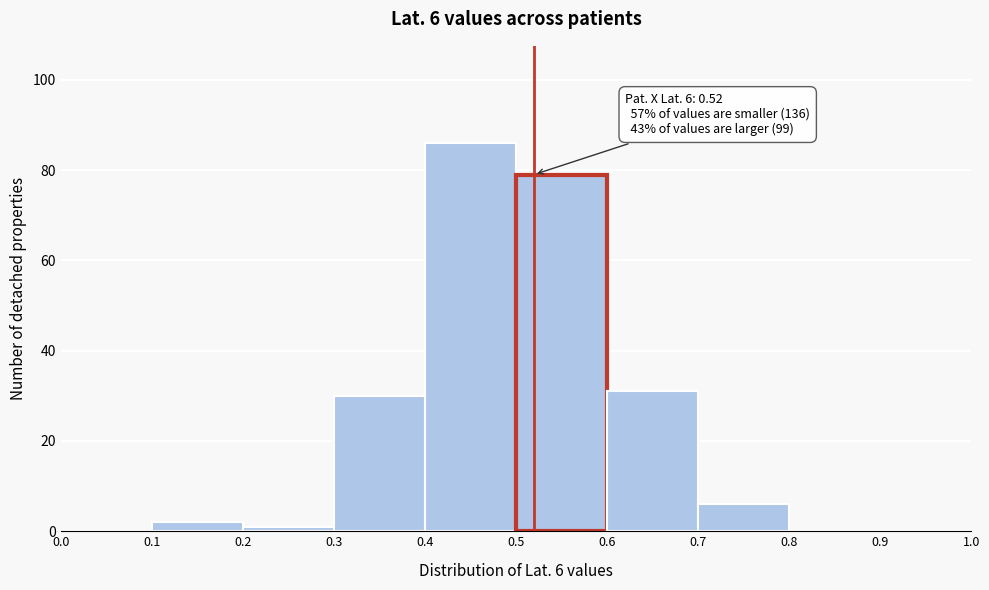

Which range on the x-axis has the tallest bar?

0.4 to 0.5